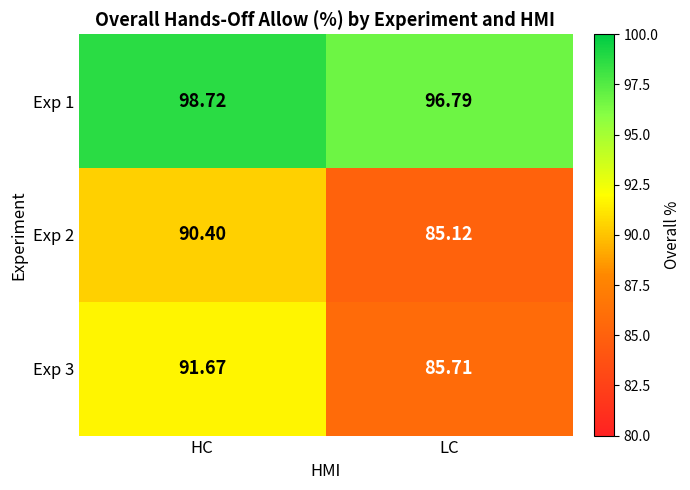

At LC, list the series in order from largest to smallest.

Exp 1, Exp 3, Exp 2